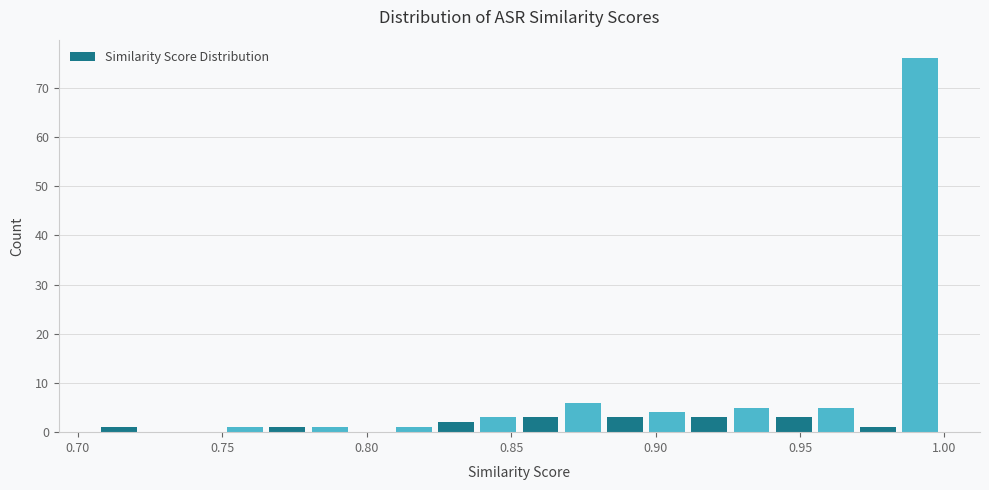

Read against the x-axis, roughly where is the centre of the tallest bar?

0.990